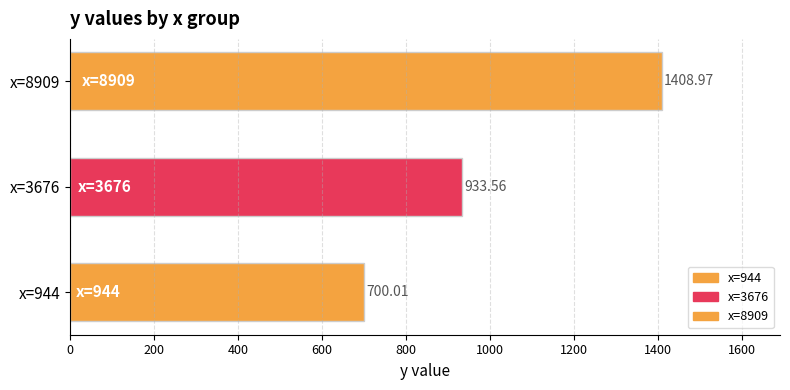

What is the change in value from x=3676 to x=8909?

+475.4